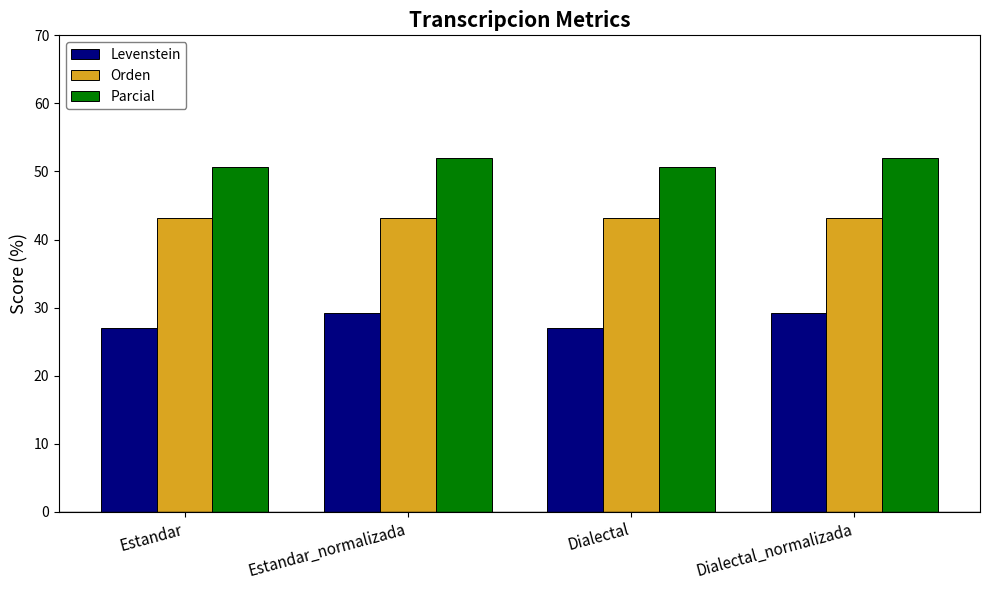

How many Parcial values are between 50 and 51?

2